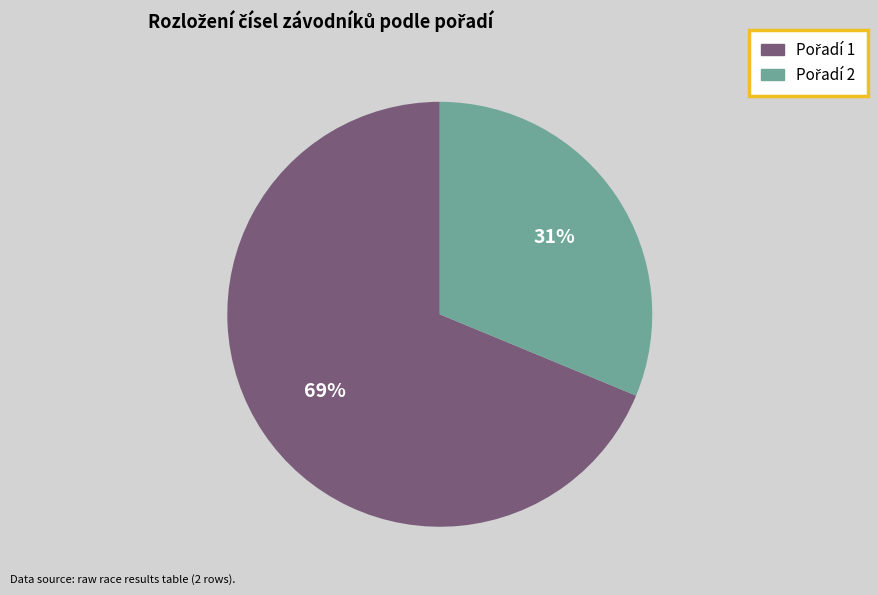

Is there a majority slice in this chart?

Yes